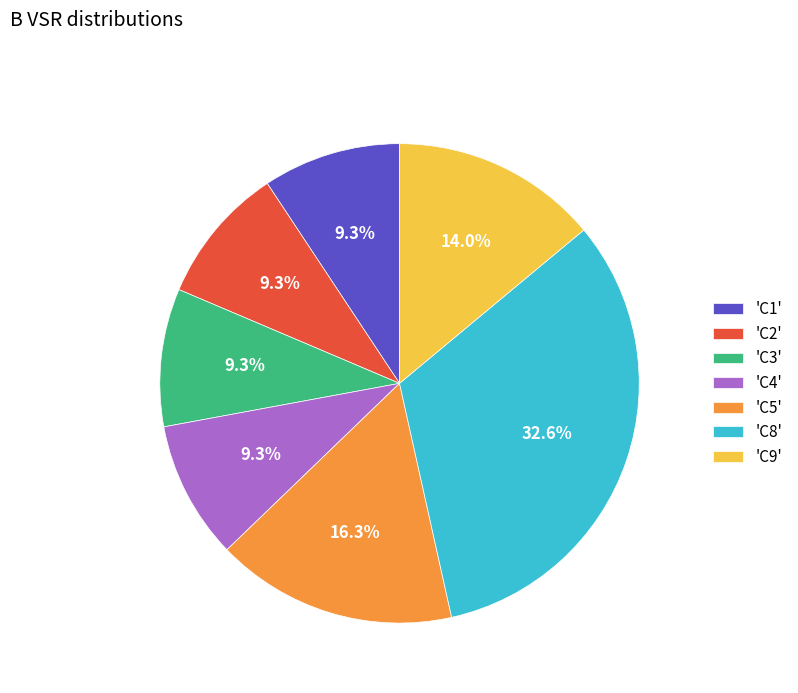

Do 'C4' and 'C8' together represent more than half of the pie?

No